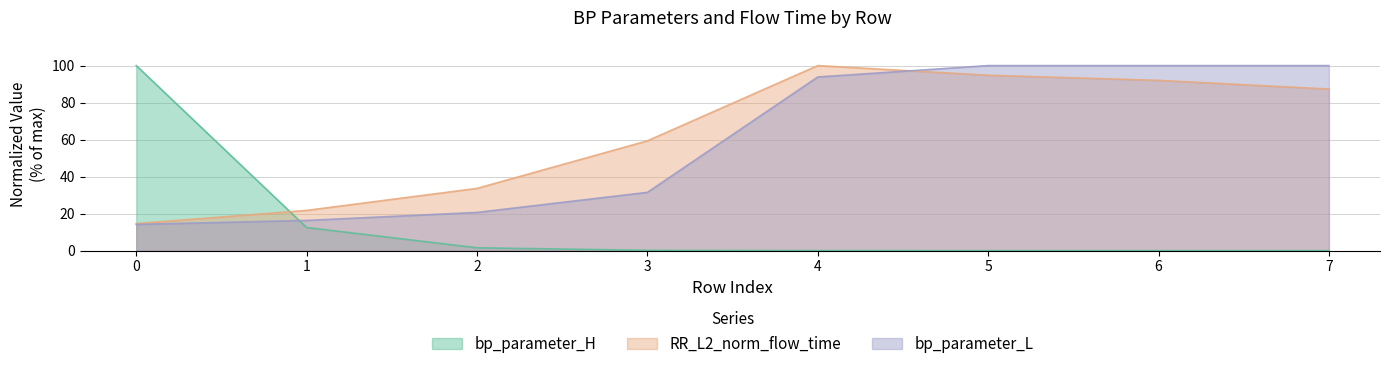

What is the sum of the RR_L2_norm_flow_time values at 5 and 6?

186.8